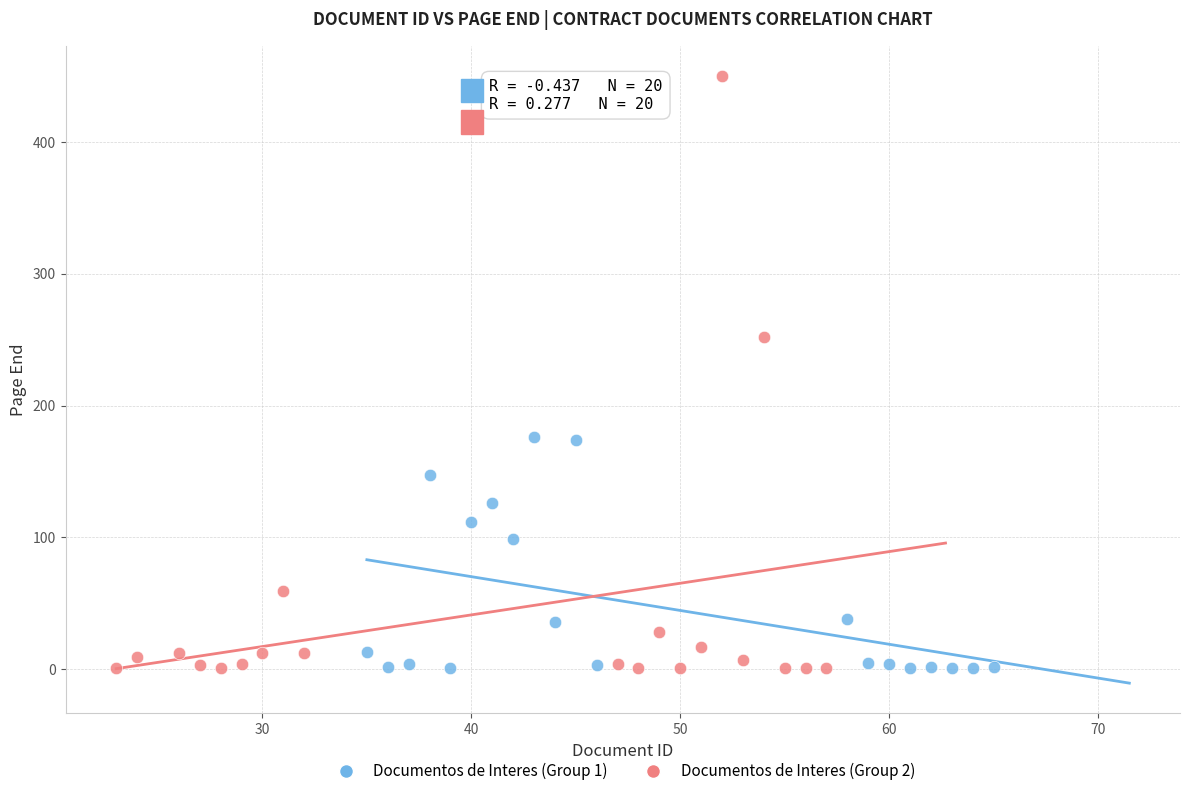

Which series has the widest spread of Y values?

Documentos de Interes (Group 2)